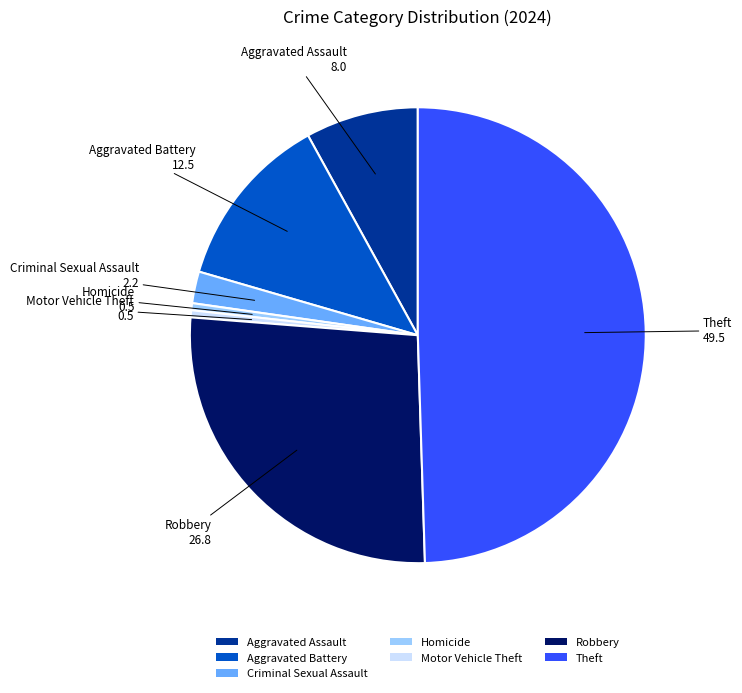

Is it true that Aggravated Assault is 8% of the pie?

True